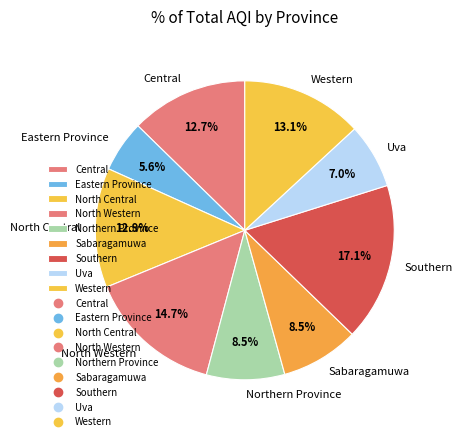

Does any single category account for the majority?

No